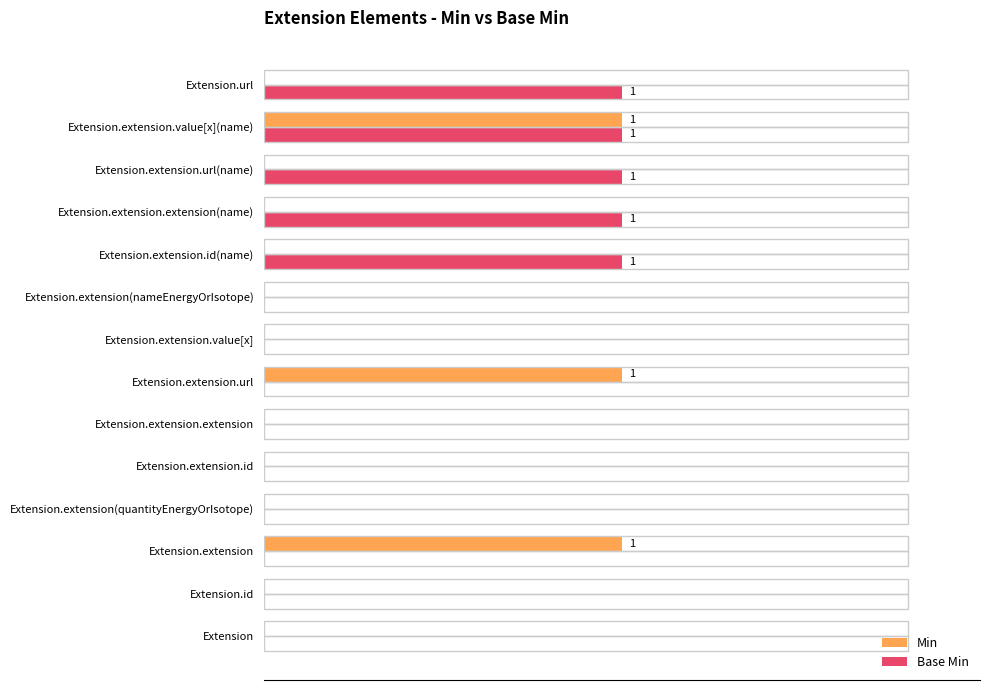

Which series has the largest total across all categories?

Base Min